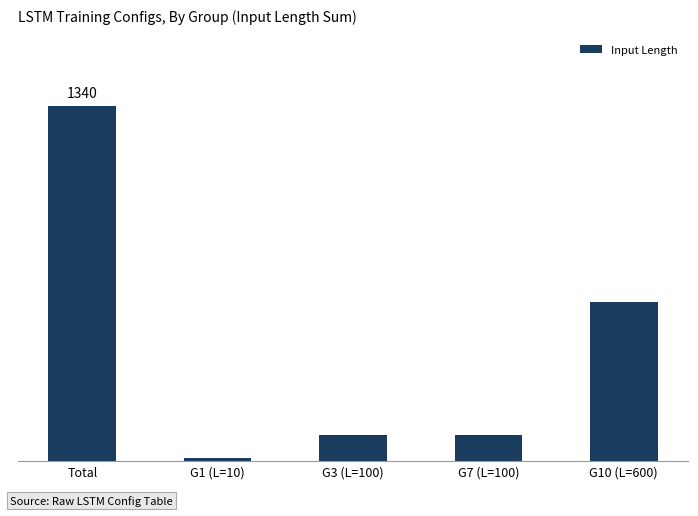

List the labels in order of value, largest first.

Total, G10 (L=600), G3 (L=100), G7 (L=100), G1 (L=10)